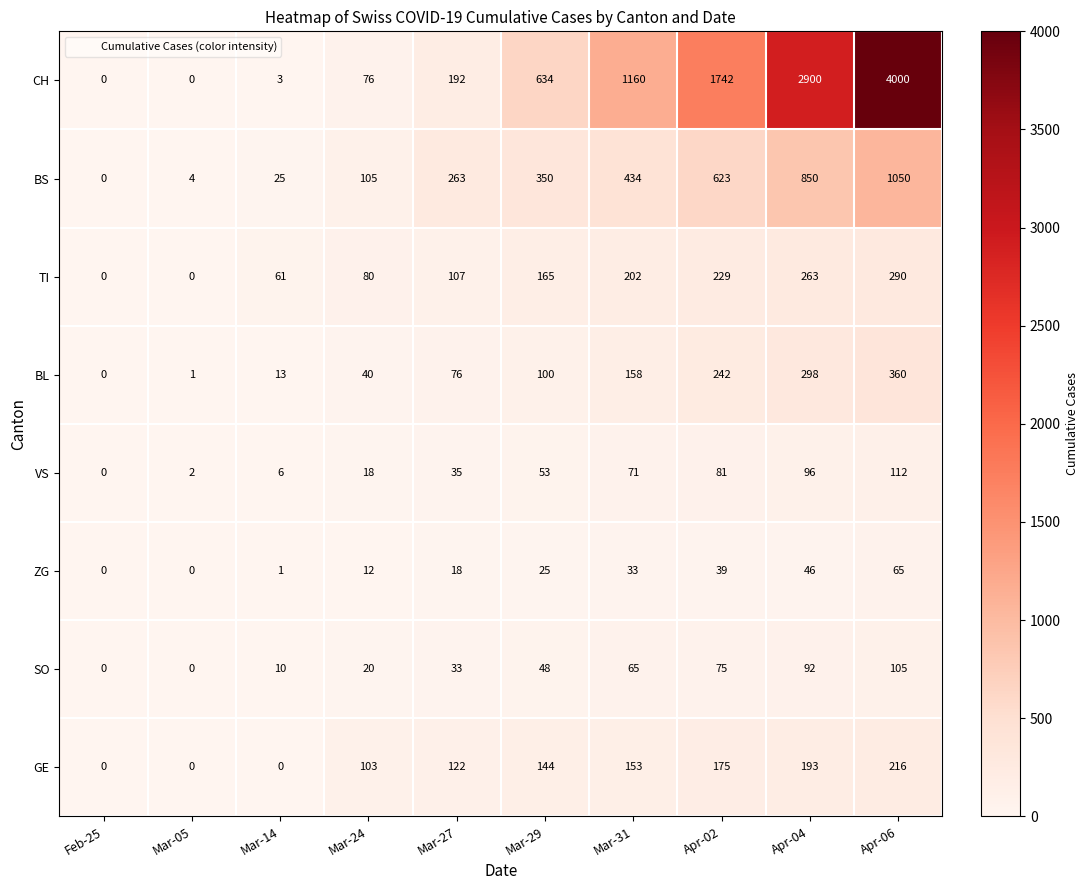

Which series has the largest range (max minus min)?

CH